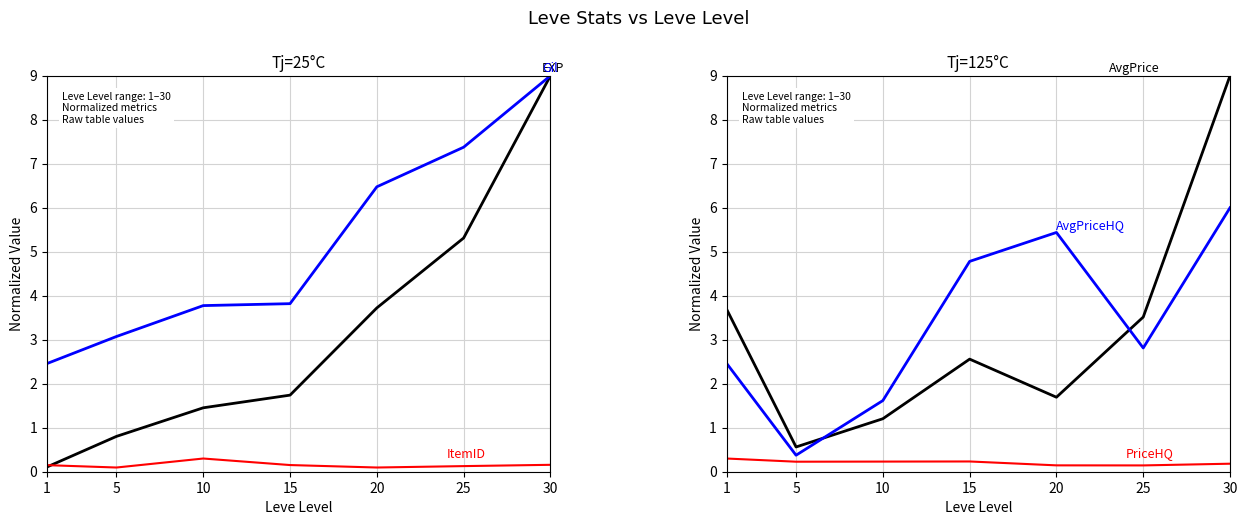

Reading right to left, list all the values displayed in this chart.

Leve EXP: 30=9.0	25=5.3	20=3.7	15=1.7	10=1.5	5=0.8	1=0.1
Leve Gil: 30=9.0	25=7.4	20=6.5	15=3.8	10=3.8	5=3.1	1=2.5
Leve Item ID: 30=0.2	25=0.1	20=0.1	15=0.2	10=0.3	5=0.1	1=0.1
currentAveragePrice: 30=9.0	25=3.5	20=1.7	15=2.6	10=1.2	5=0.6	1=3.7
currentAveragePriceHQ: 30=6.0	25=2.8	20=5.4	15=4.8	10=1.6	5=0.4	1=2.5
LevePriceHQ: 30=0.2	25=0.1	20=0.1	15=0.2	10=0.2	5=0.2	1=0.3